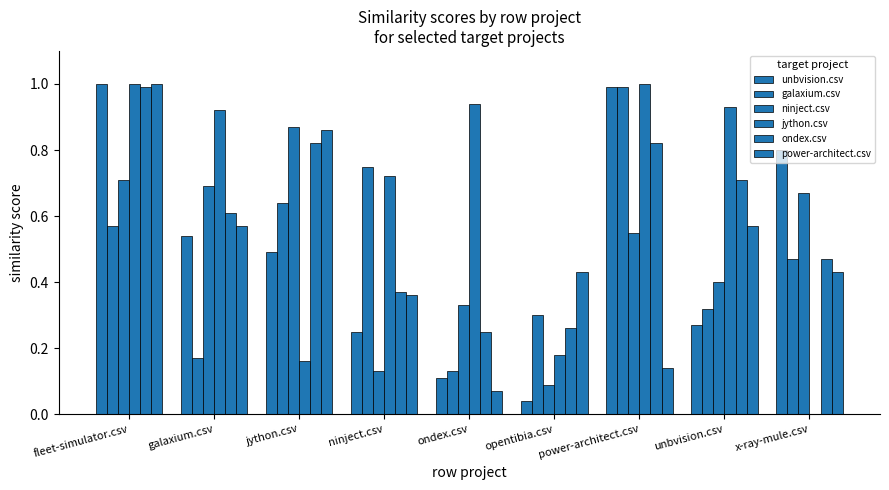

Are the bars grouped side by side (vs. stacked)?

Yes